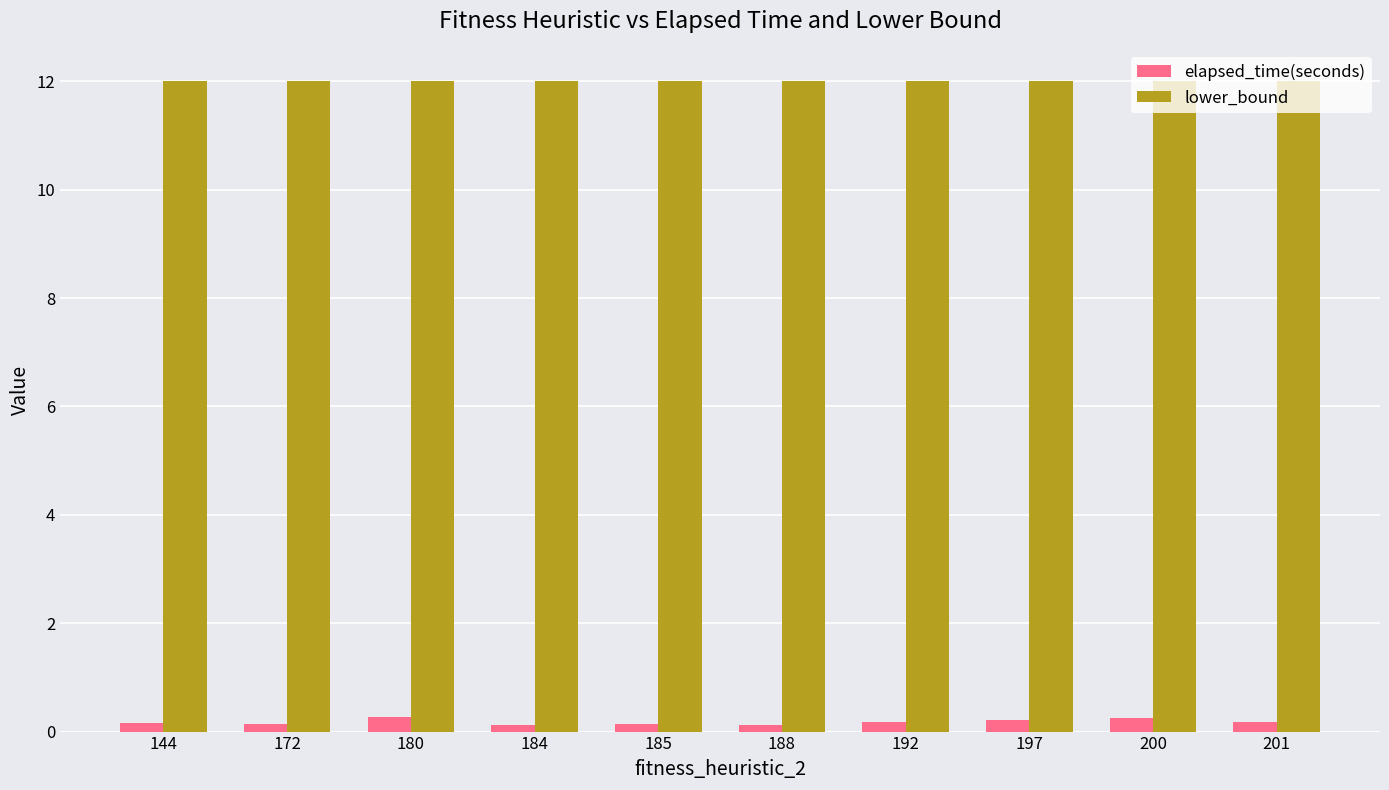

What is the value of the lower_bound bar at the 4th from the left?

12.0